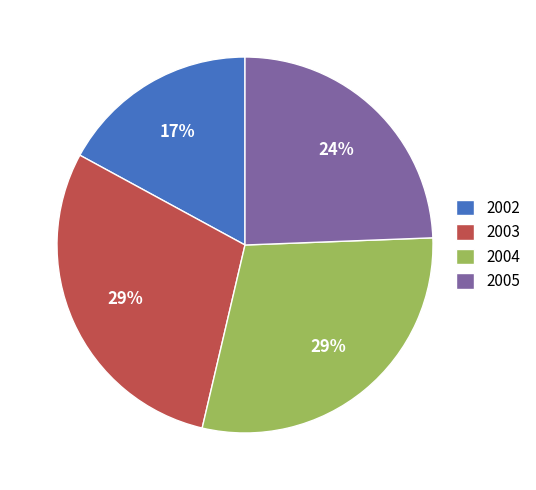

Is the sum of 2002 and 2003 greater than half?

No